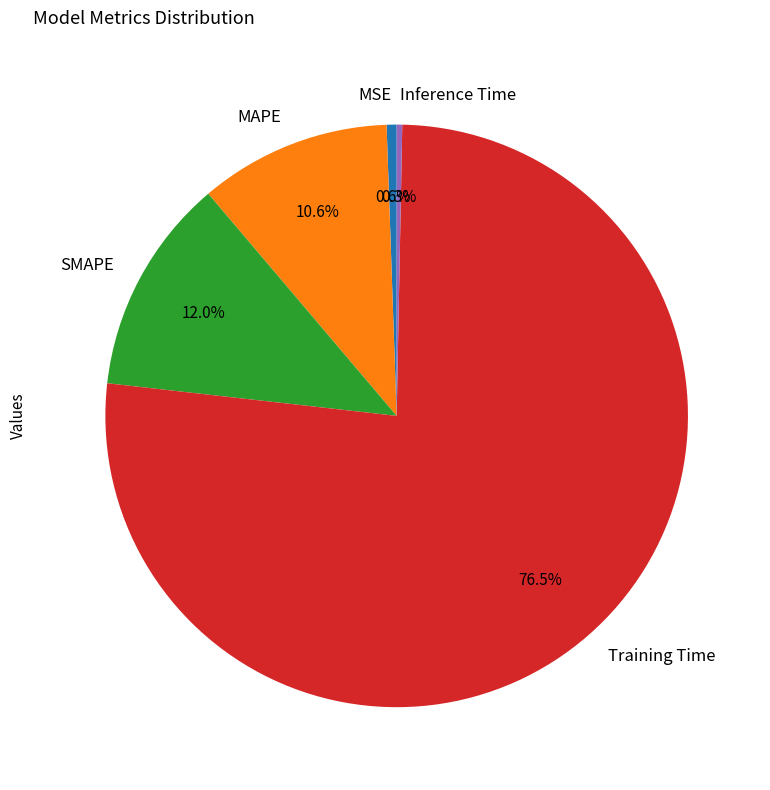

Is it true that Inference Time is 0% of the pie?

True